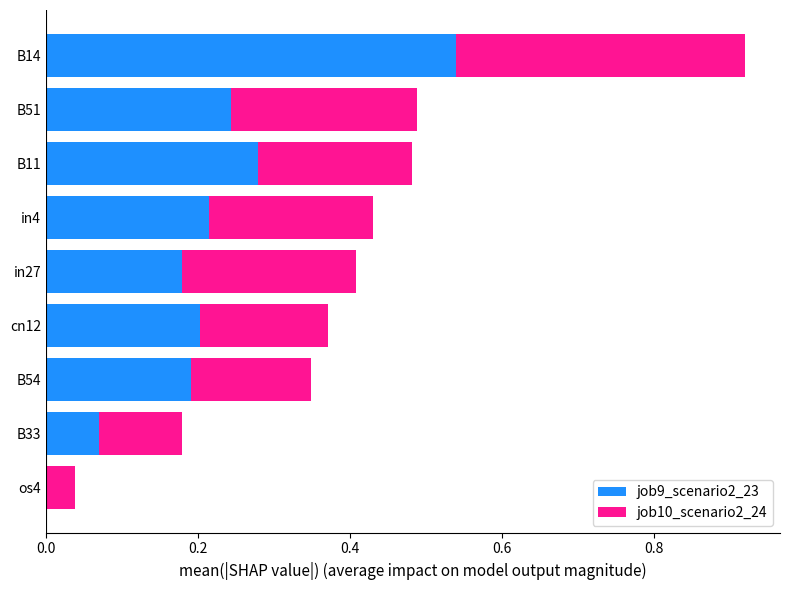

The job9_scenario2_23 series shows 0.1 at in4. True or false?

False